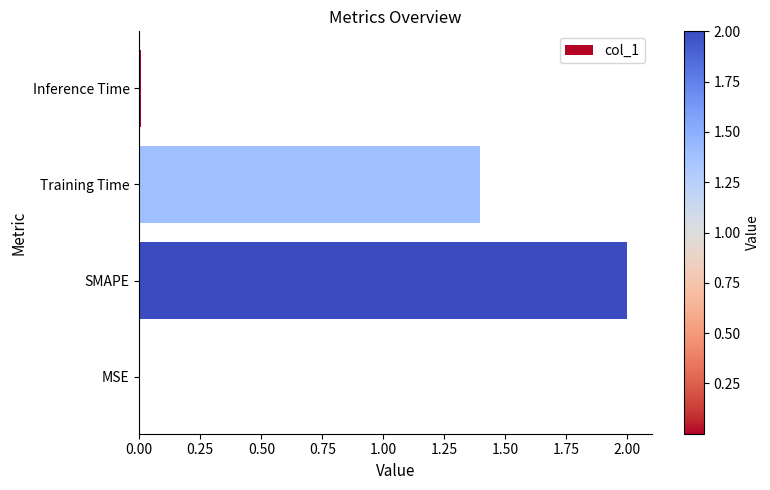

The chart shows a value of 1.4 at Training Time. True or false?

True